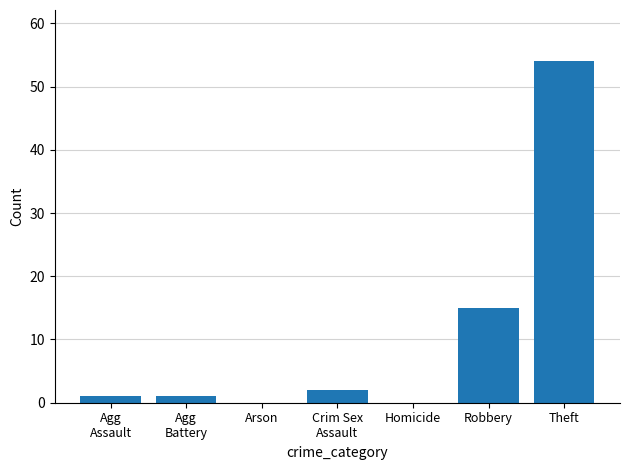

Between Arson and Theft, which is larger?

Theft